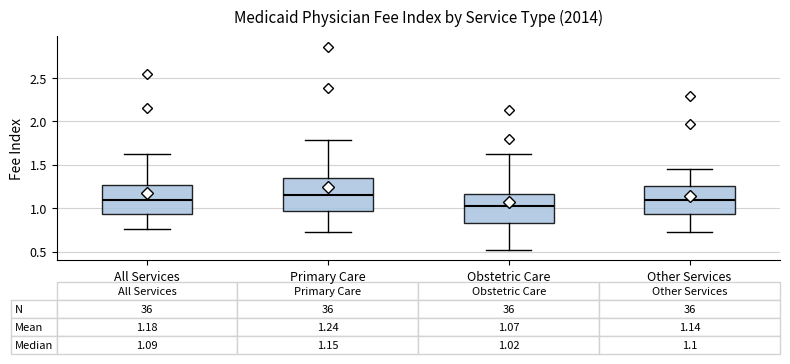

Which box has the highest median line?

Primary Care